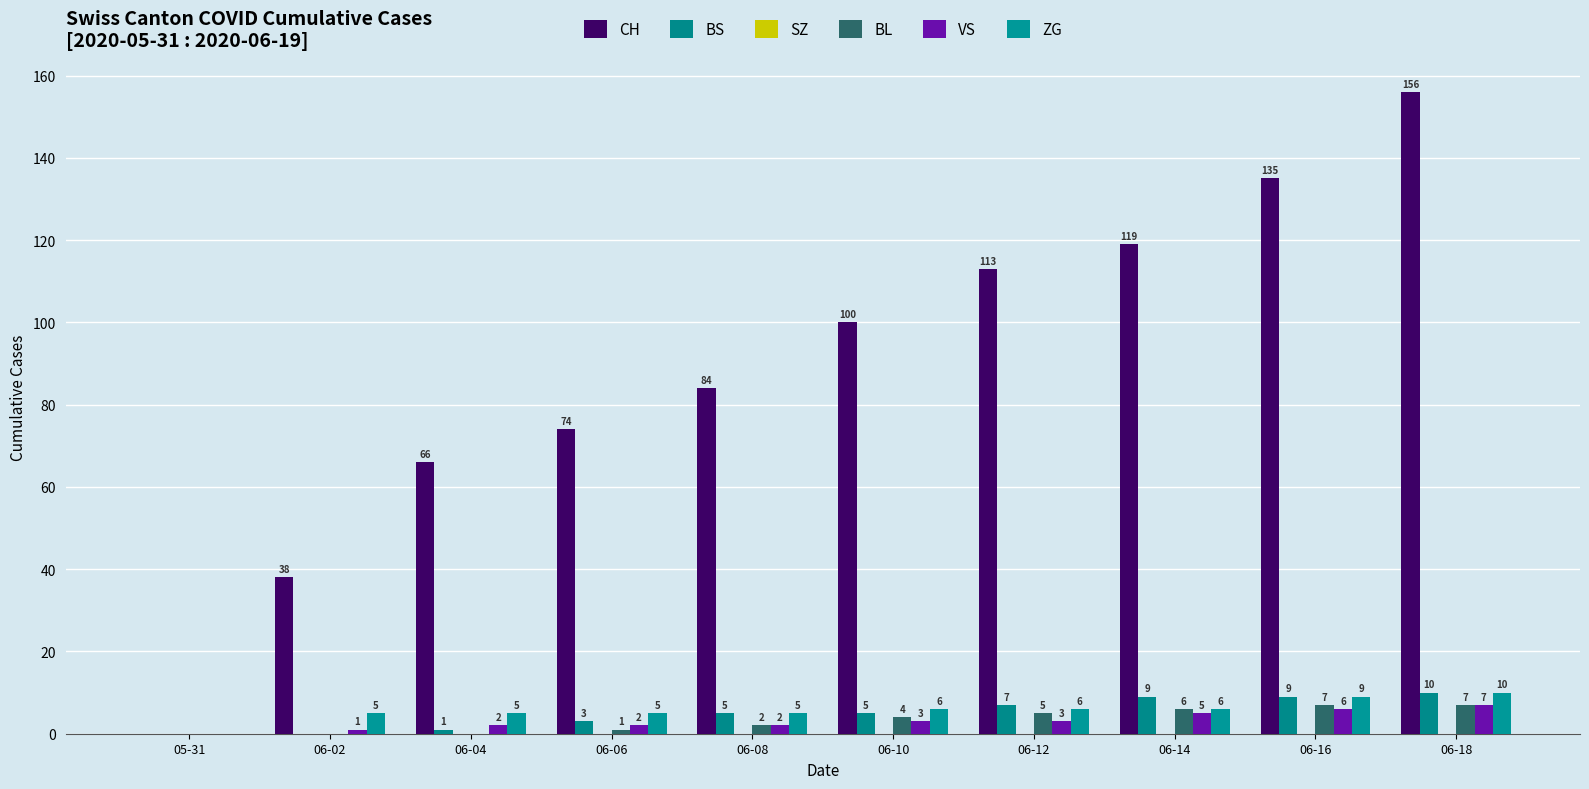

Which category has the lowest value across all series?

05-31